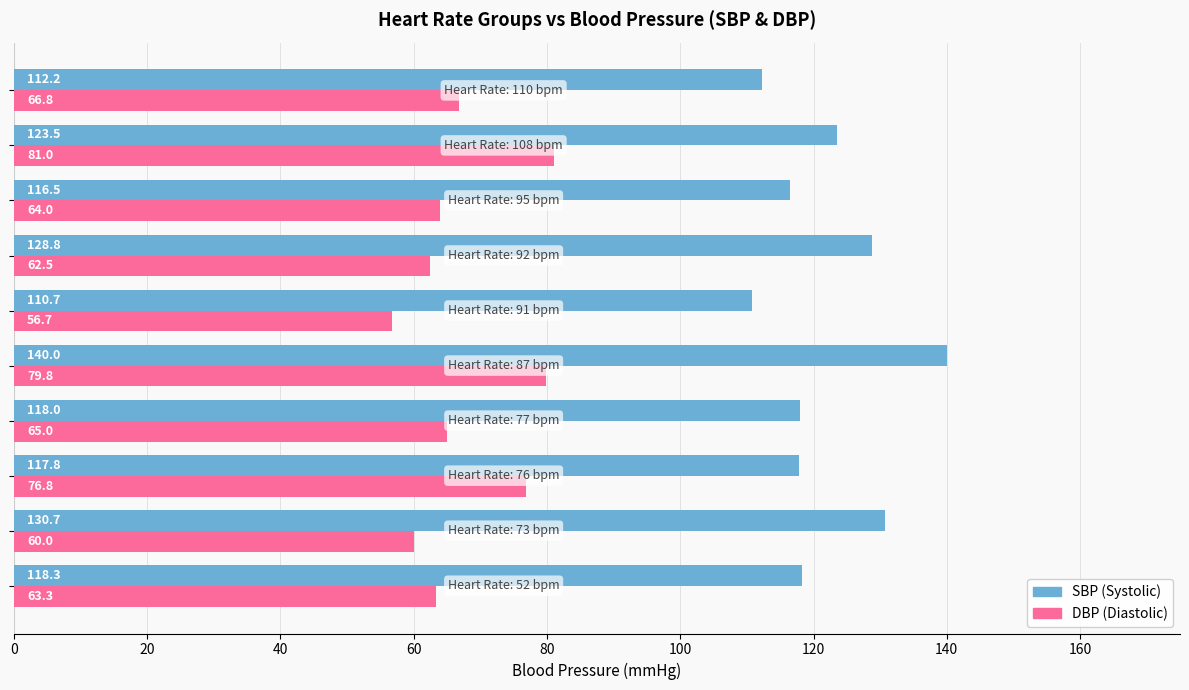

What is the average value of the DBP (Diastolic) series?

67.6